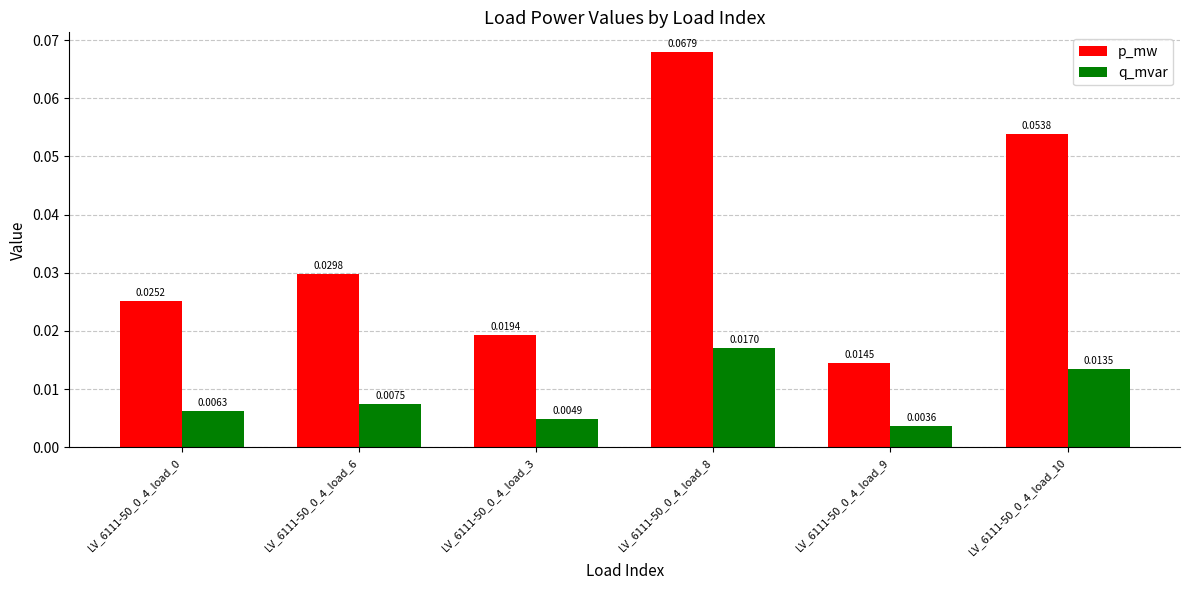

List the series in order of their overall mean, highest first.

p_mw, q_mvar